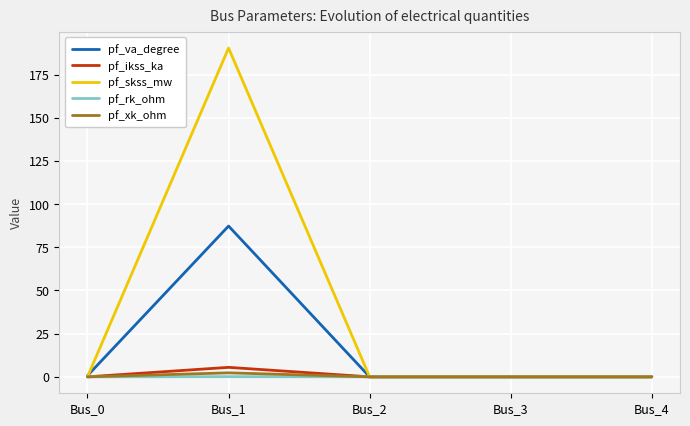

What is the highest value of the pf_ikss_ka series?

5.5